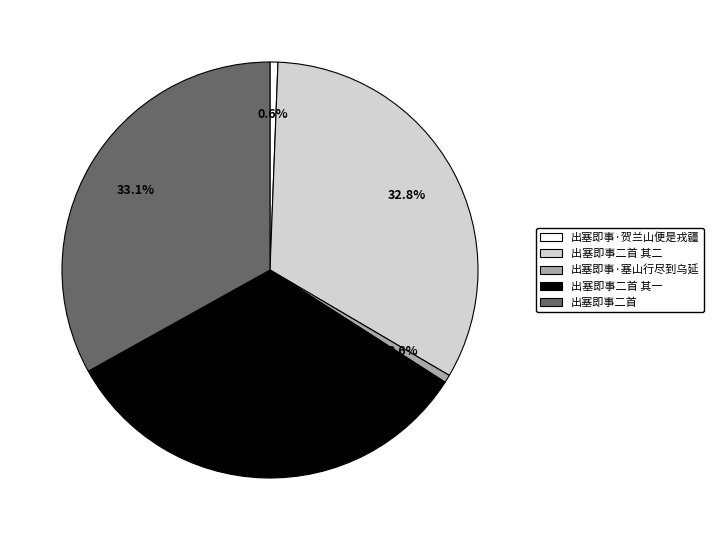

Is there any slice that represents more than half of the pie?

No